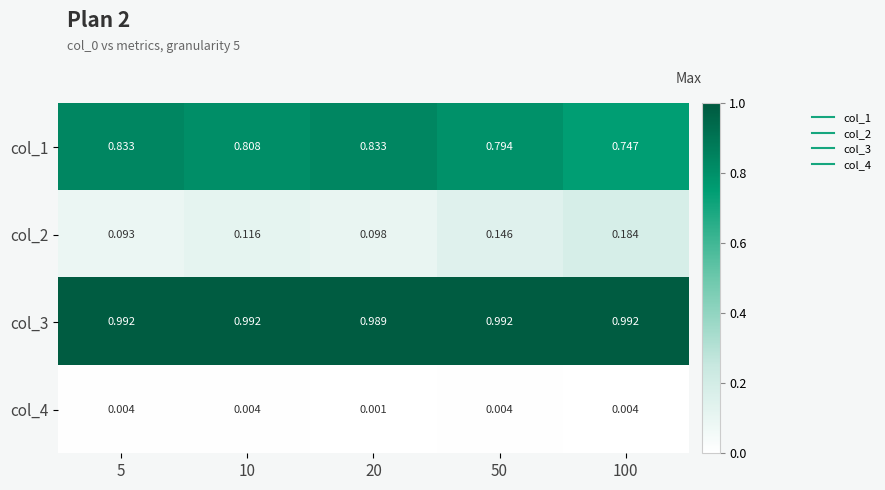

Count the number of data series in this chart.

4